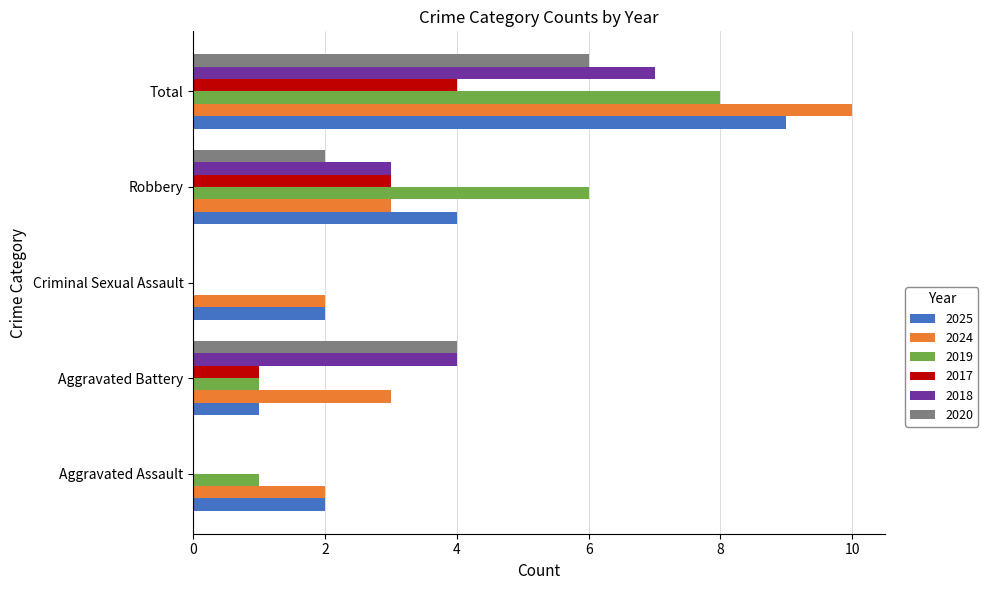

What are all the series names shown in the legend?

2025, 2024, 2019, 2017, 2018, 2020